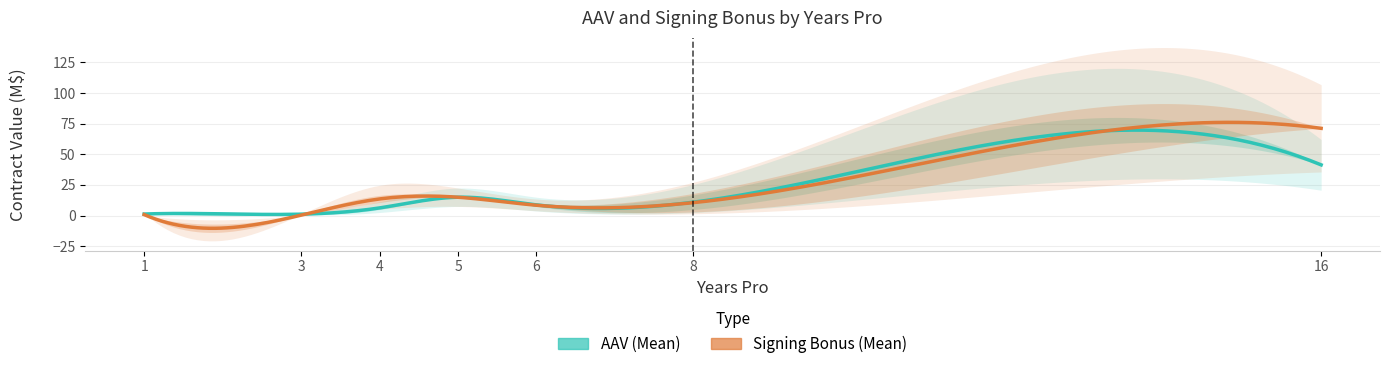

How many series are shown in this chart?

2